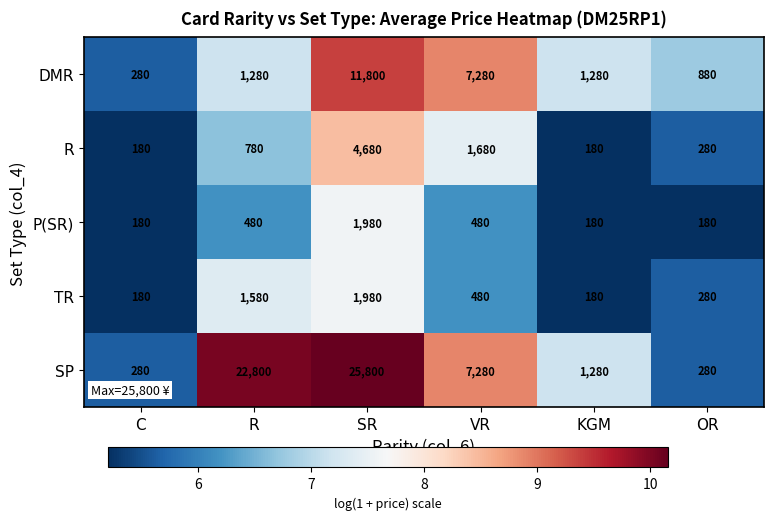

What is the approximate value of DMR at OR, to the nearest 50?

900